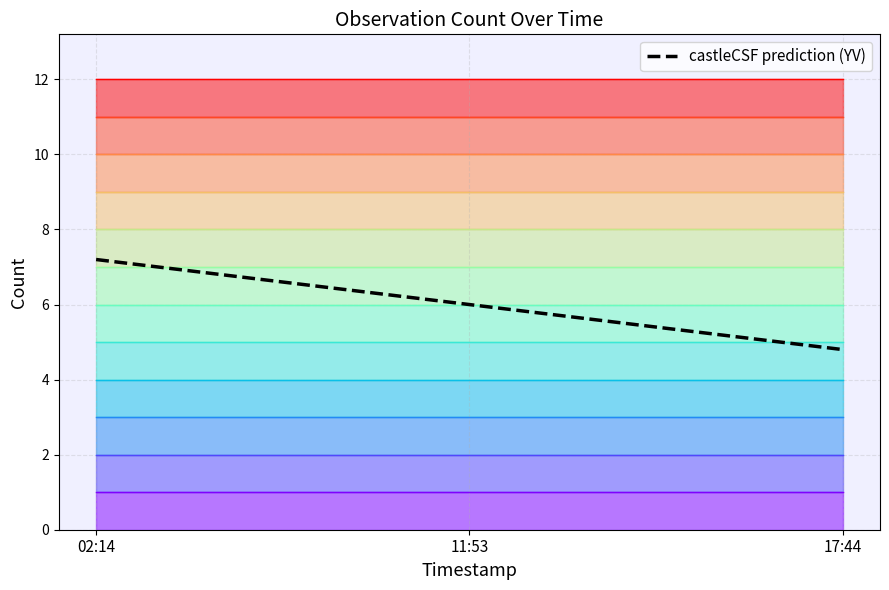

Where does the data first go above 6?

02:14